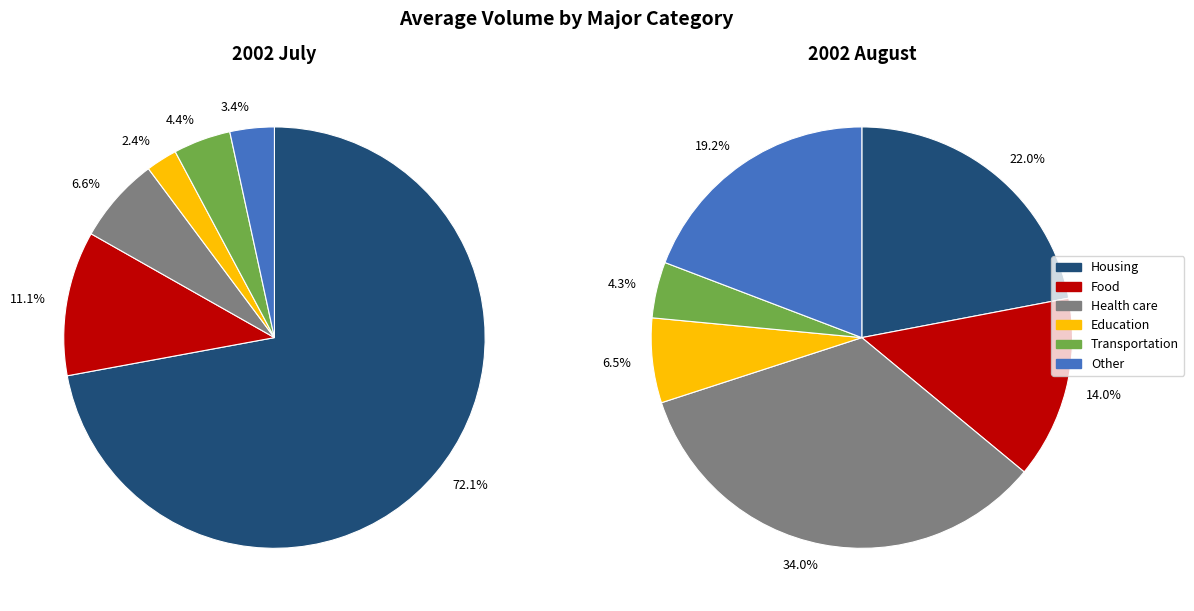

Does 6 represent more than half of the total?

No